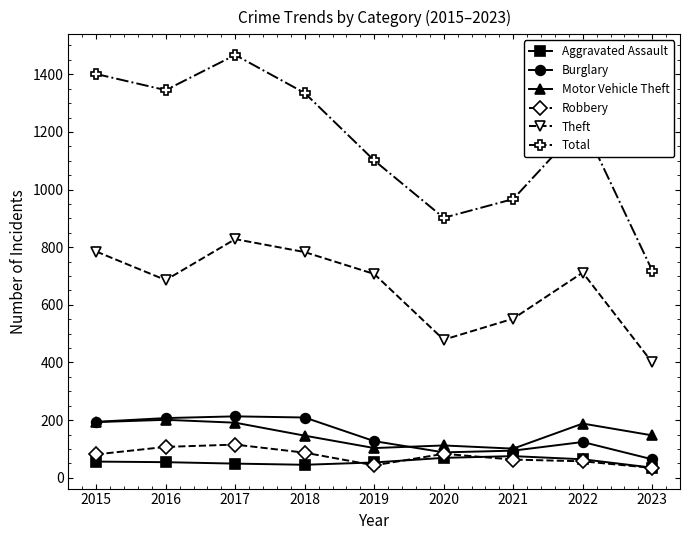

True or false: Total and Robbery intersect in this chart.

False